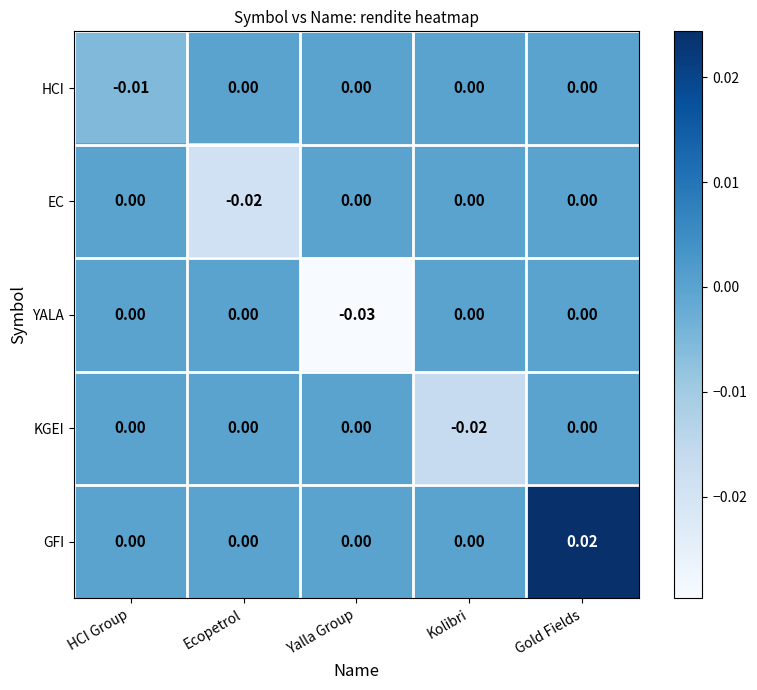

Which category has the highest value in the GFI series?

Gold Fields